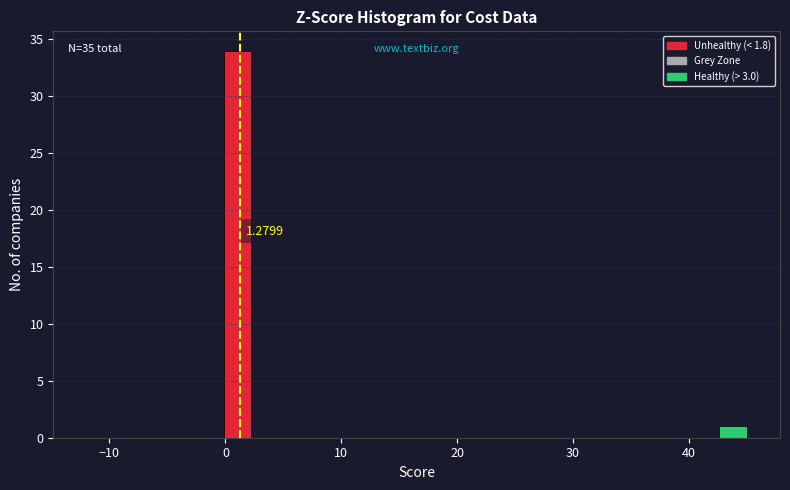

Read against the x-axis, roughly where is the centre of the tallest bar?

1